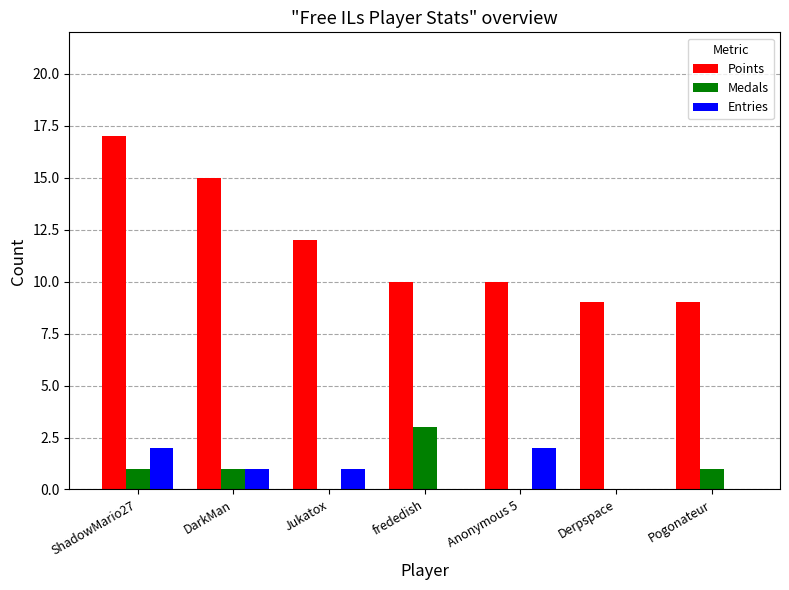

Which series changed the most between frededish and Derpspace?

Medals